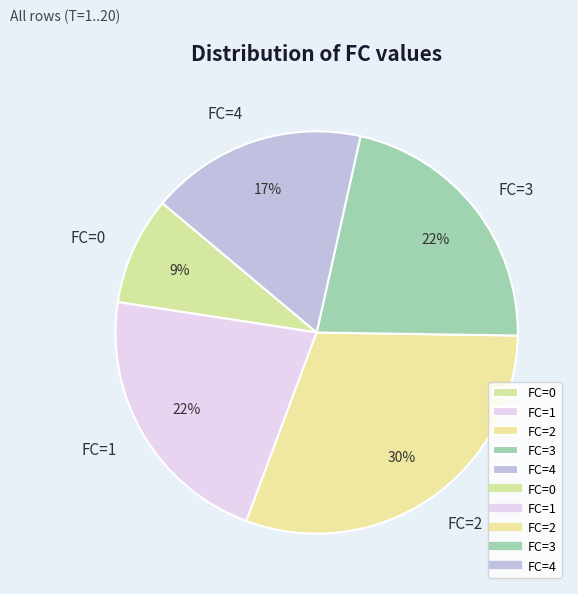

To the nearest percent, what is the combined percentage of FC=1 and FC=4?

39%